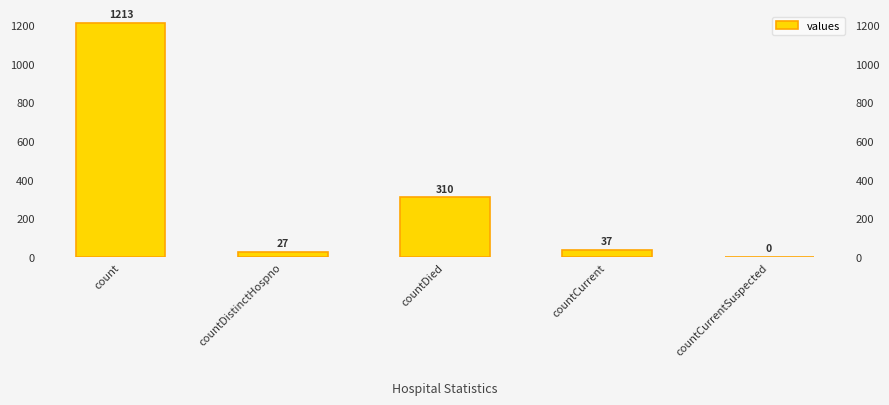

Is it true that the value at countCurrent is 54?

False